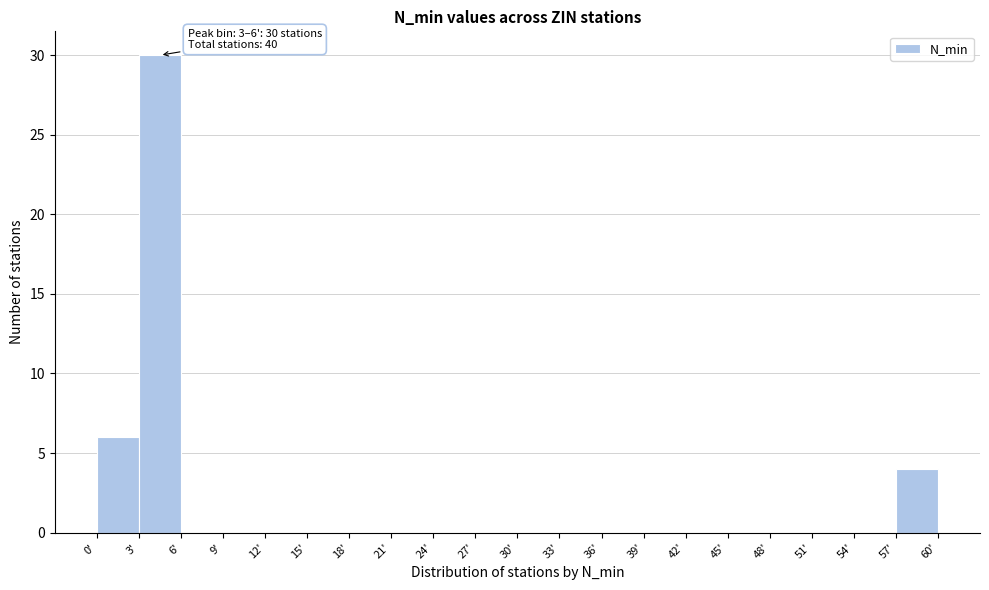

Over which range of the x-axis is the bar tallest?

3 to 6